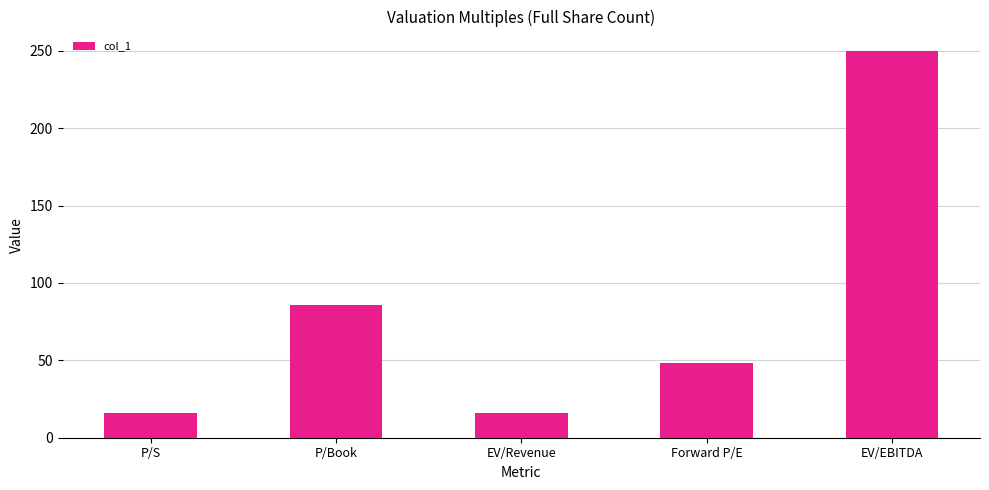

Is it true that the value at Forward P/E is 75.7?

False